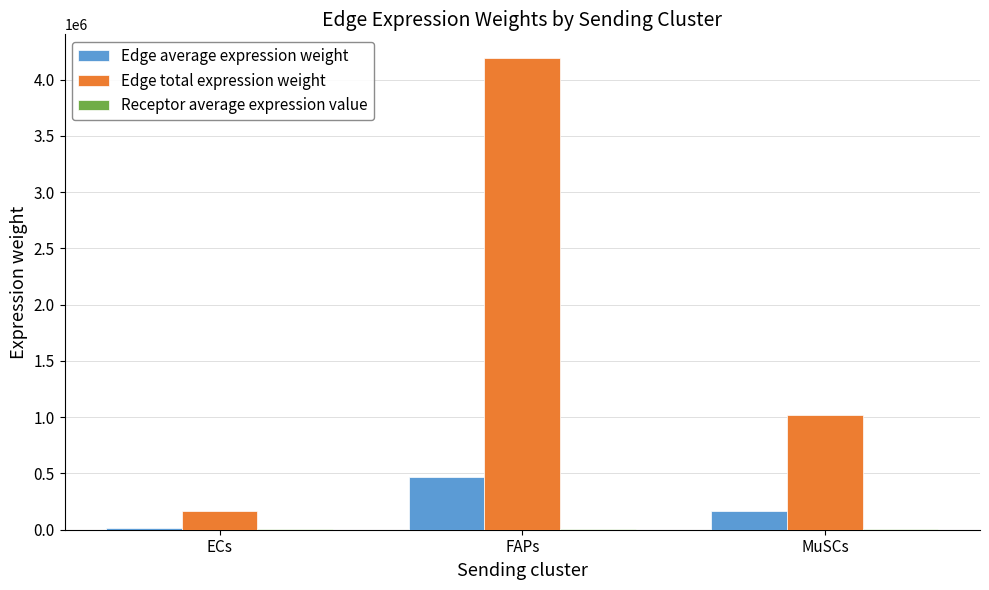

Between FAPs and MuSCs, which series saw the biggest shift?

Edge total expression weight